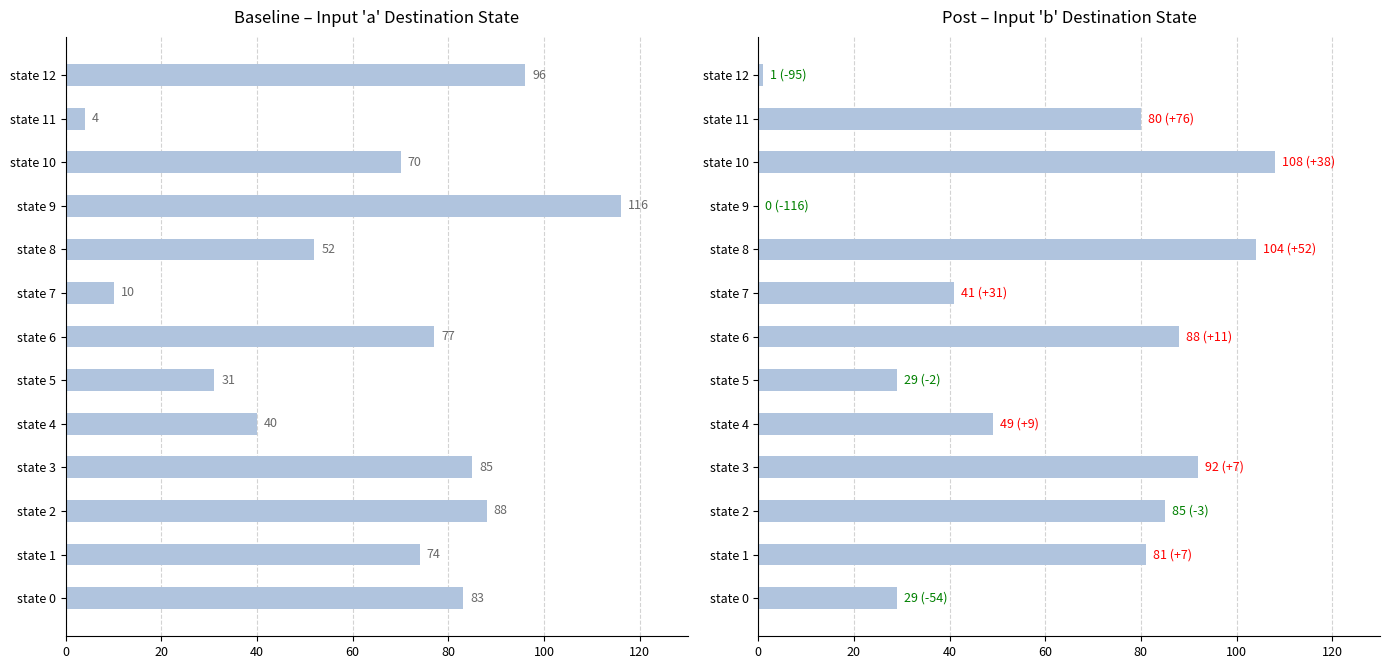

The destination_b series shows 30 at state 1. True or false?

False